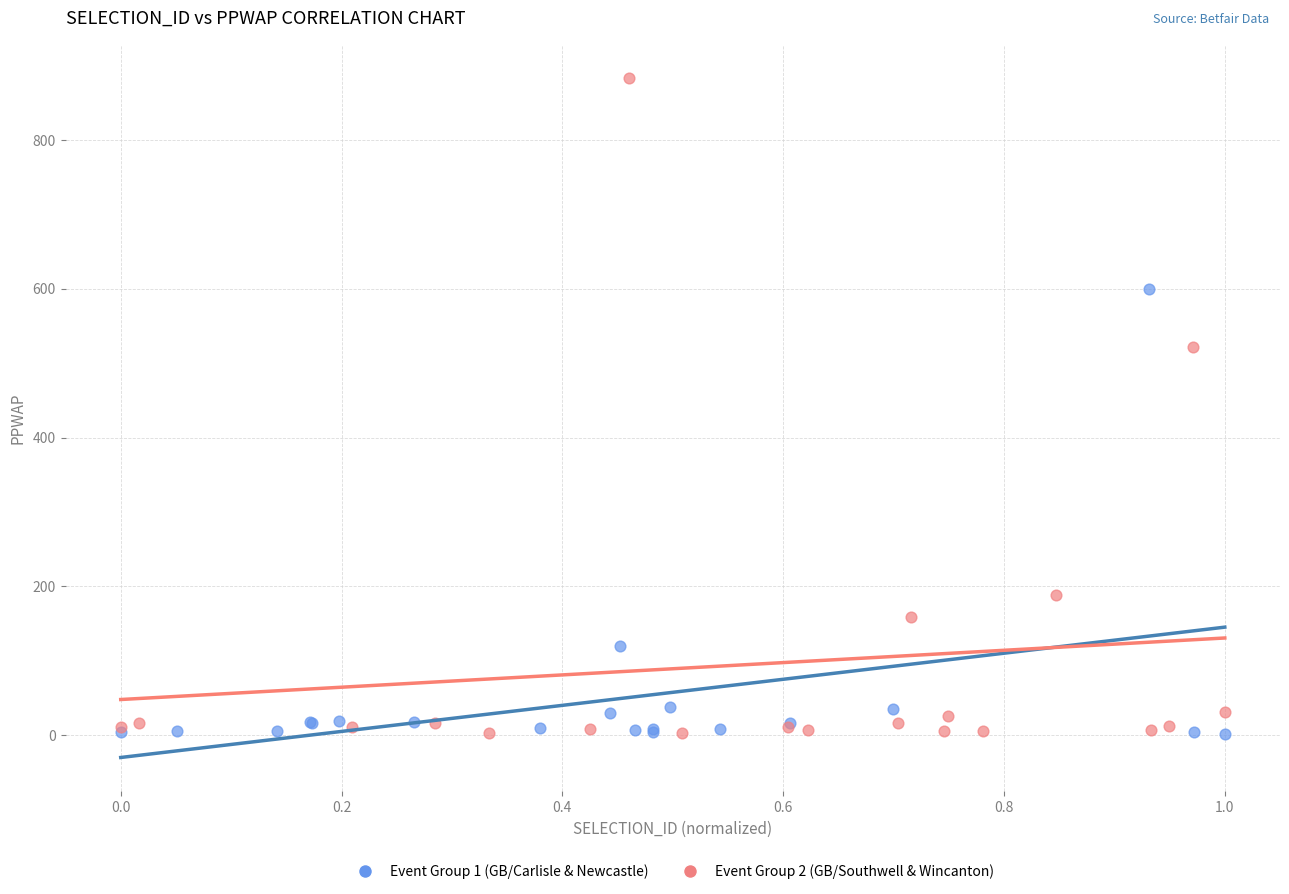

Which series has the widest spread of Y values?

Event Group 2 (GB/Southwell & Wincanton)